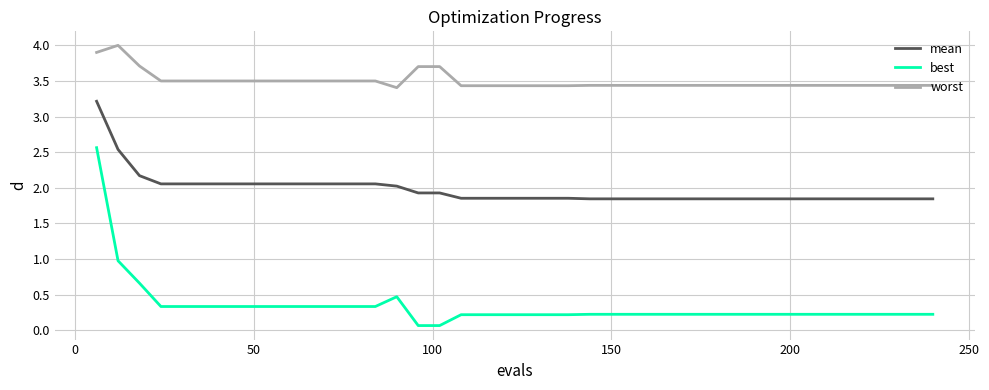

Which series has the widest spread of values?

best